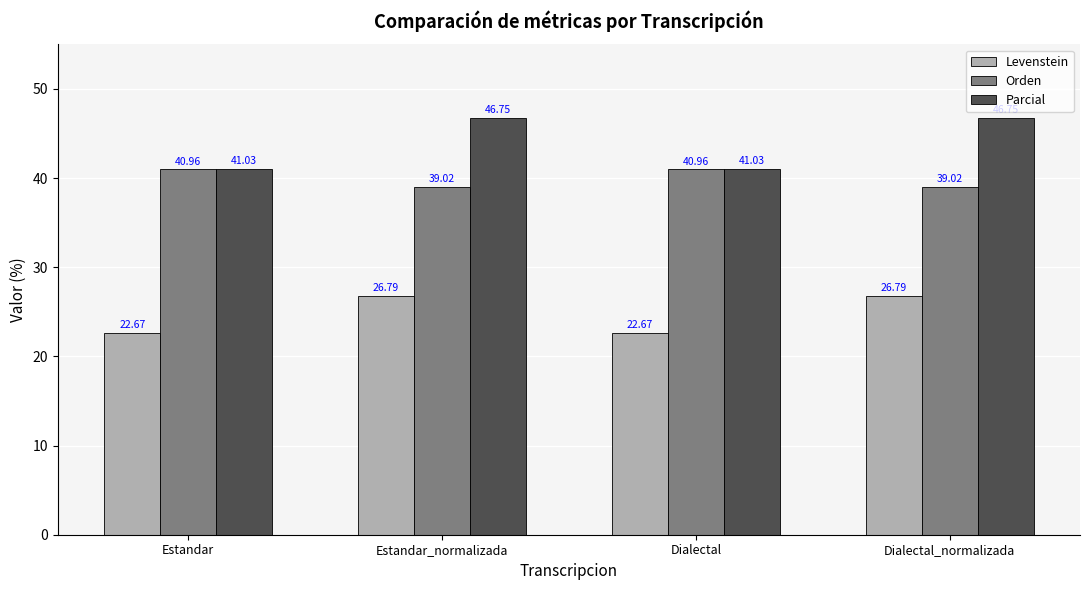

Which series has the largest range (max minus min)?

Parcial